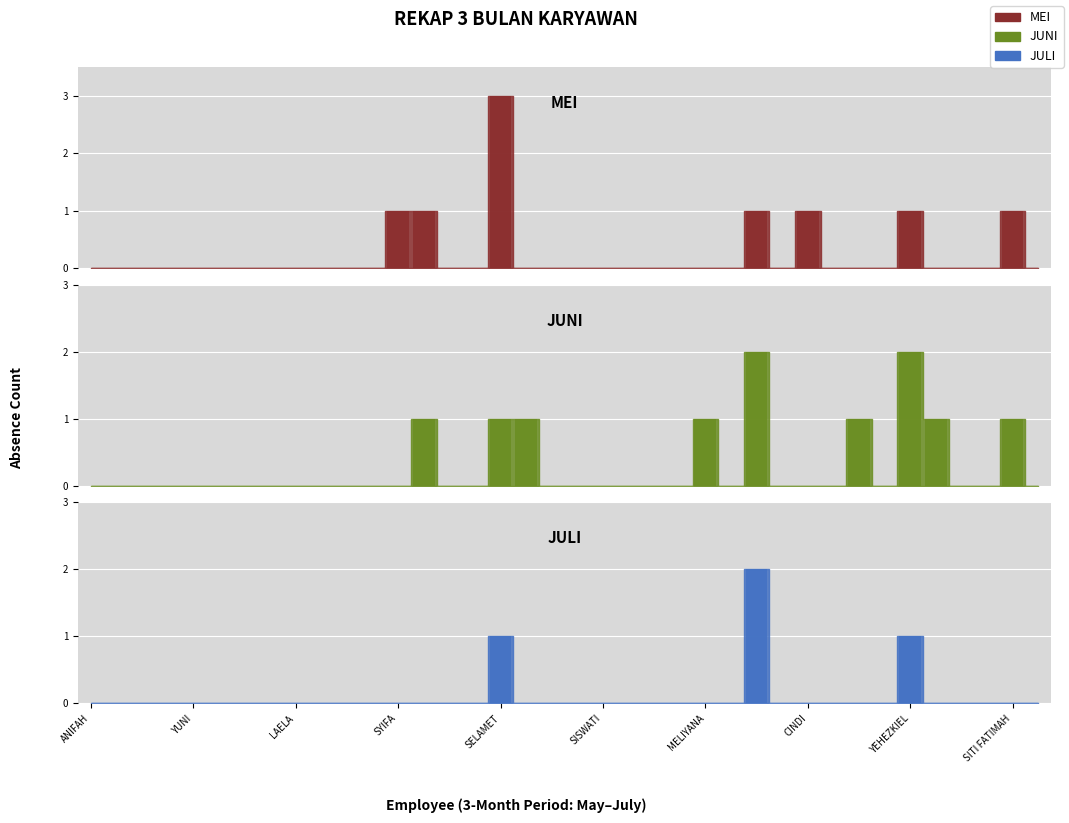

Which series has the largest range (max minus min)?

MEI